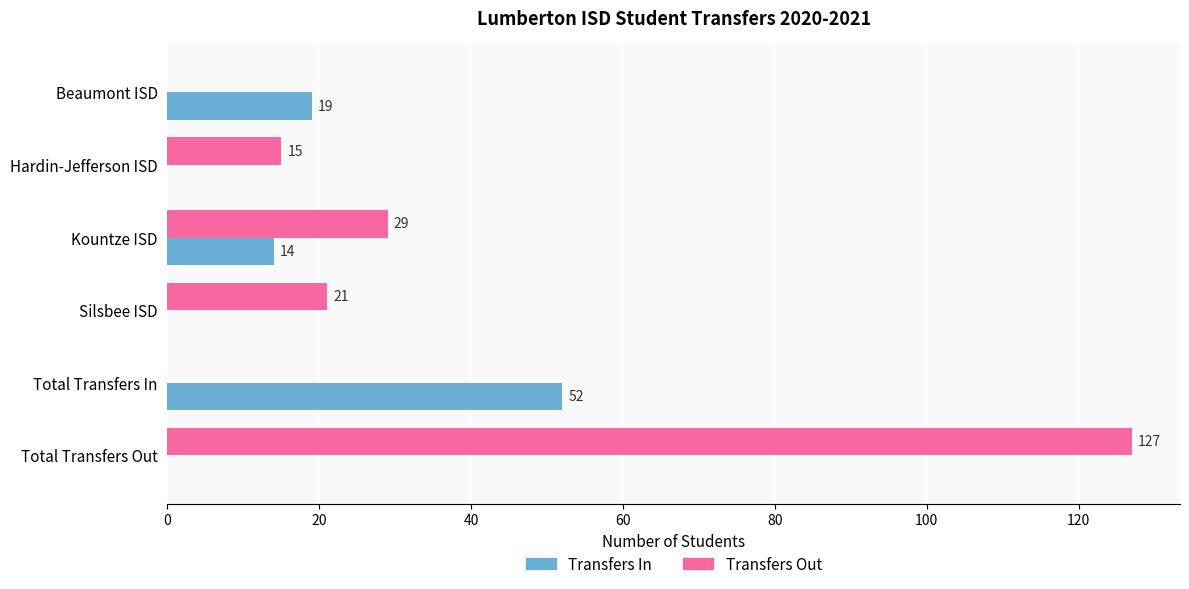

Is it true that Transfers Out equals 0 at Beaumont ISD?

True